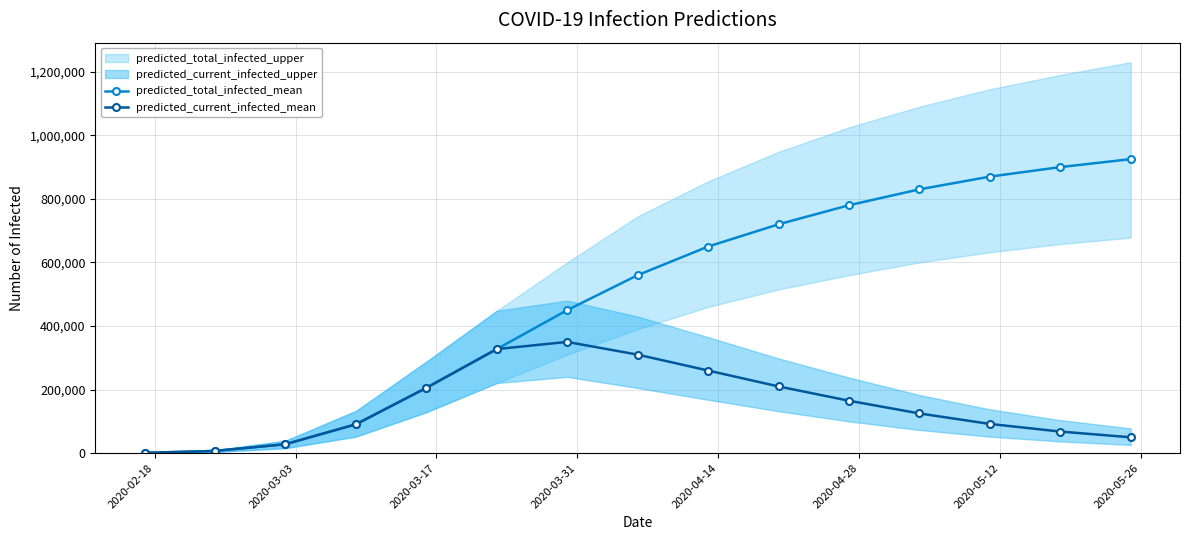

What is the highest value of the predicted_total_infected_mean series?

925000